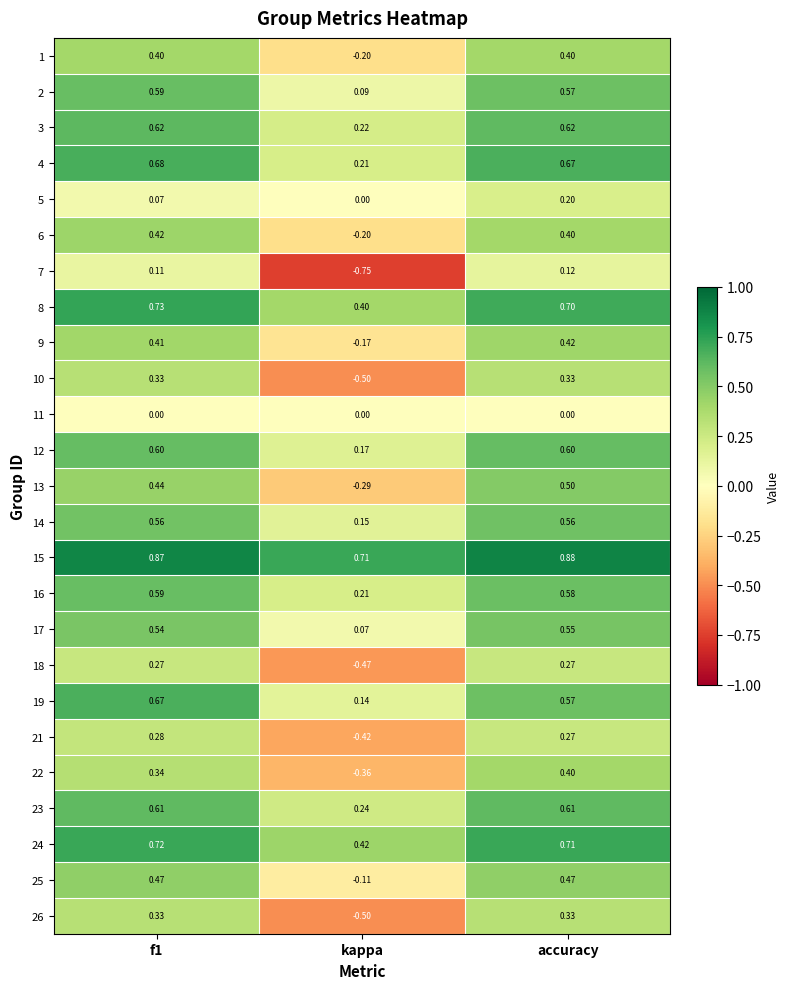

What is the total value across all series at kappa?

-0.9